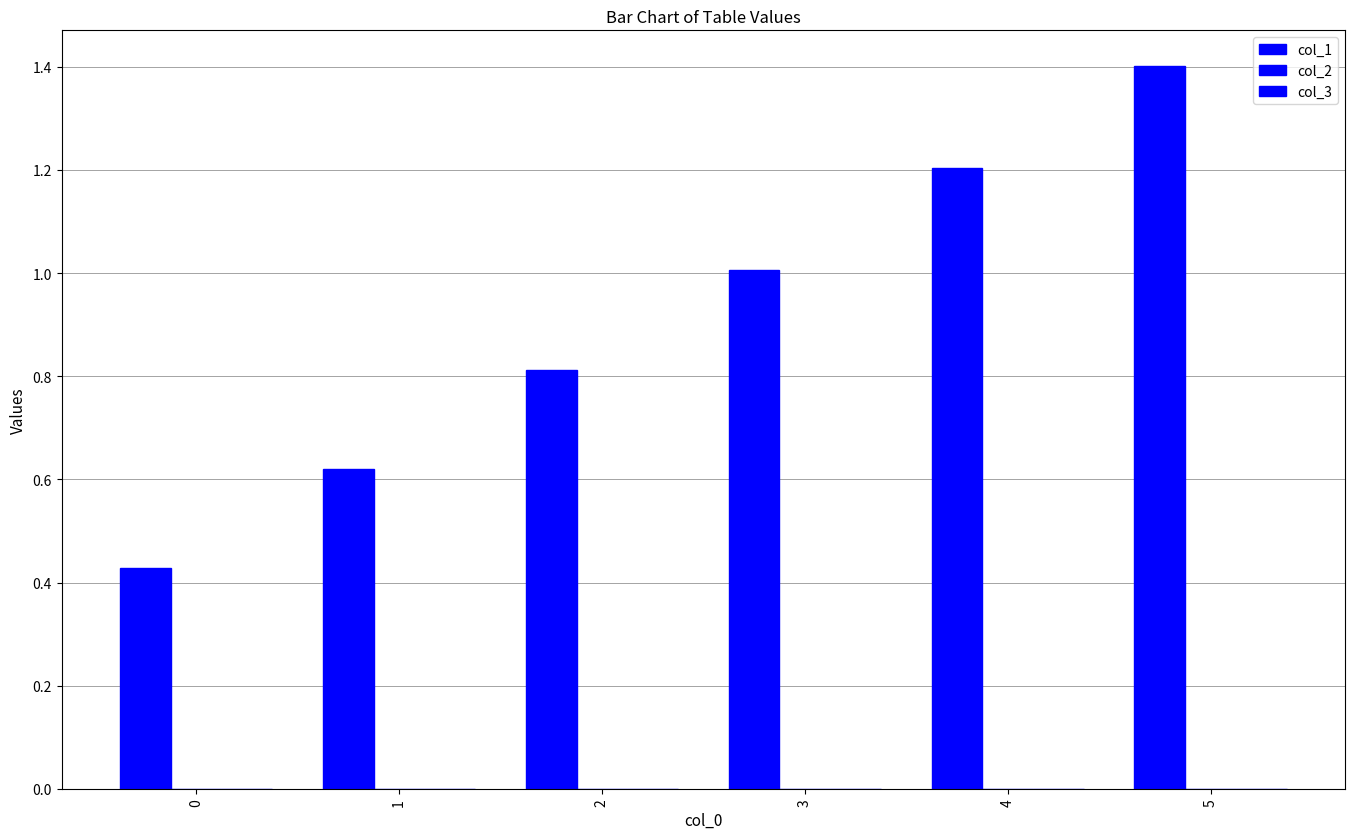

Reading left to right, list all the values displayed in this chart.

col_1: 0=0.4	1=0.6	2=0.8	3=1.0	4=1.2	5=1.4
col_2: 0=0.0	1=0.0	2=0.0	3=0.0	4=0.0	5=0.0
col_3: 0=0.0	1=0.0	2=0.0	3=0.0	4=0.0	5=0.0